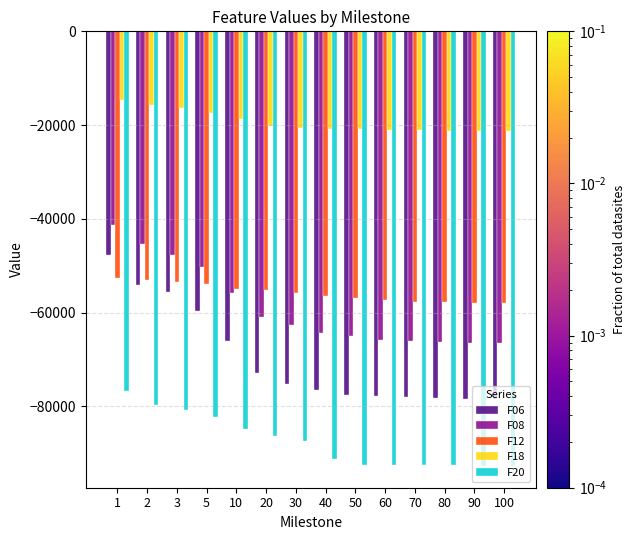

What is the spread (max minus min) of values at 30?

66889.8